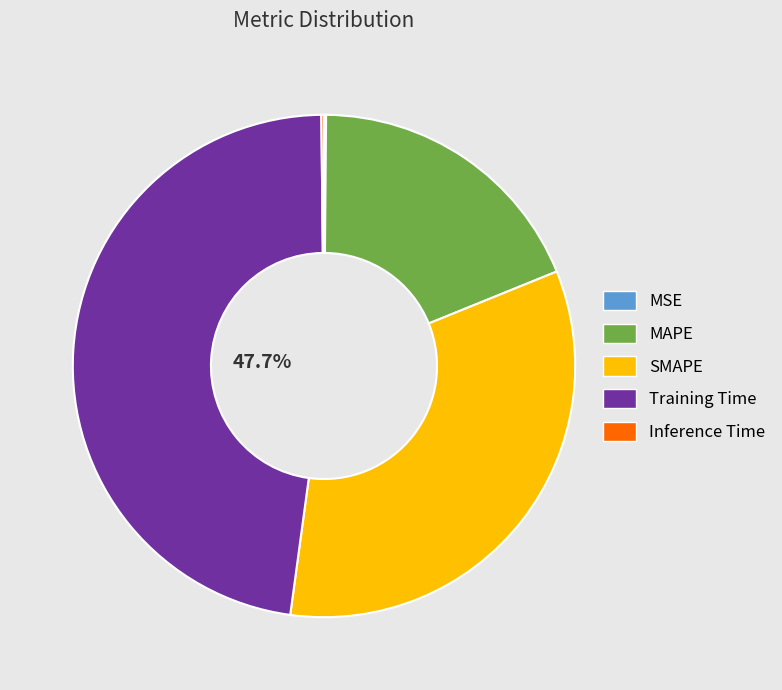

Which has a higher value, SMAPE or Training Time?

Training Time